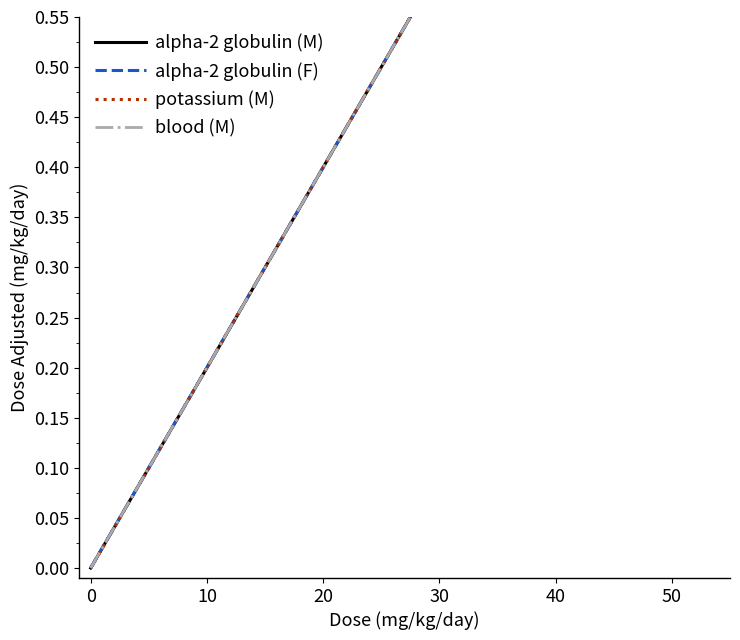

What are all the series names shown in the legend?

alpha-2 globulin (M), alpha-2 globulin (F), potassium (M), blood (M)